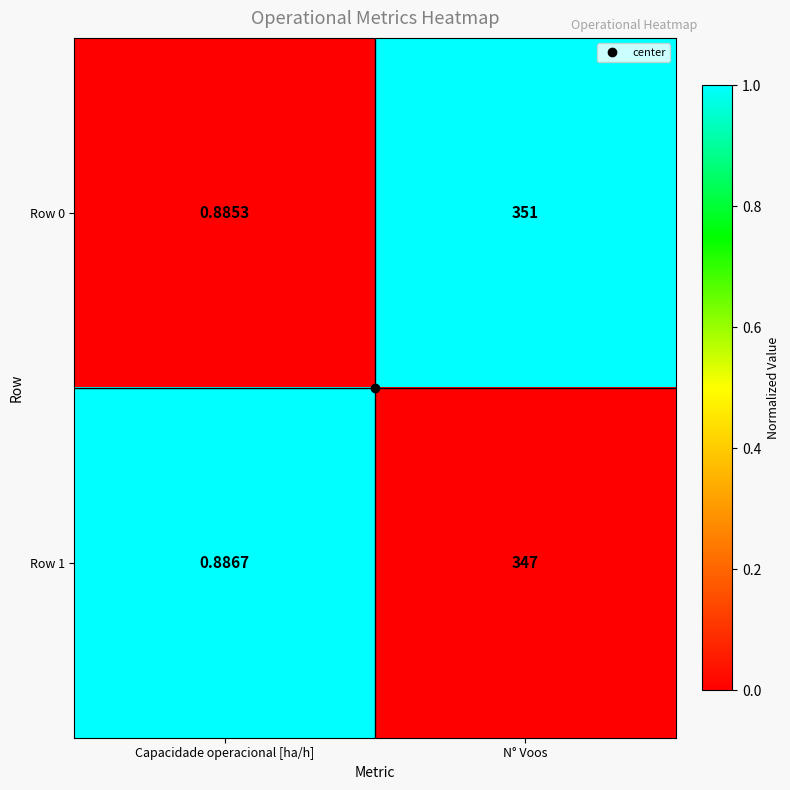

Is the value of Row 0 at Capacidade operacional [ha/h] greater than the value of Row 1 at N° Voos?

No